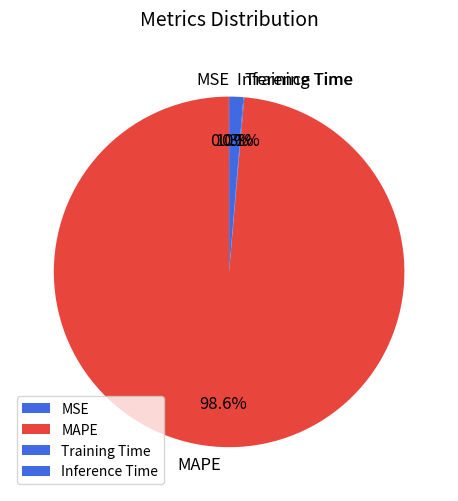

What is the majority slice?

MAPE